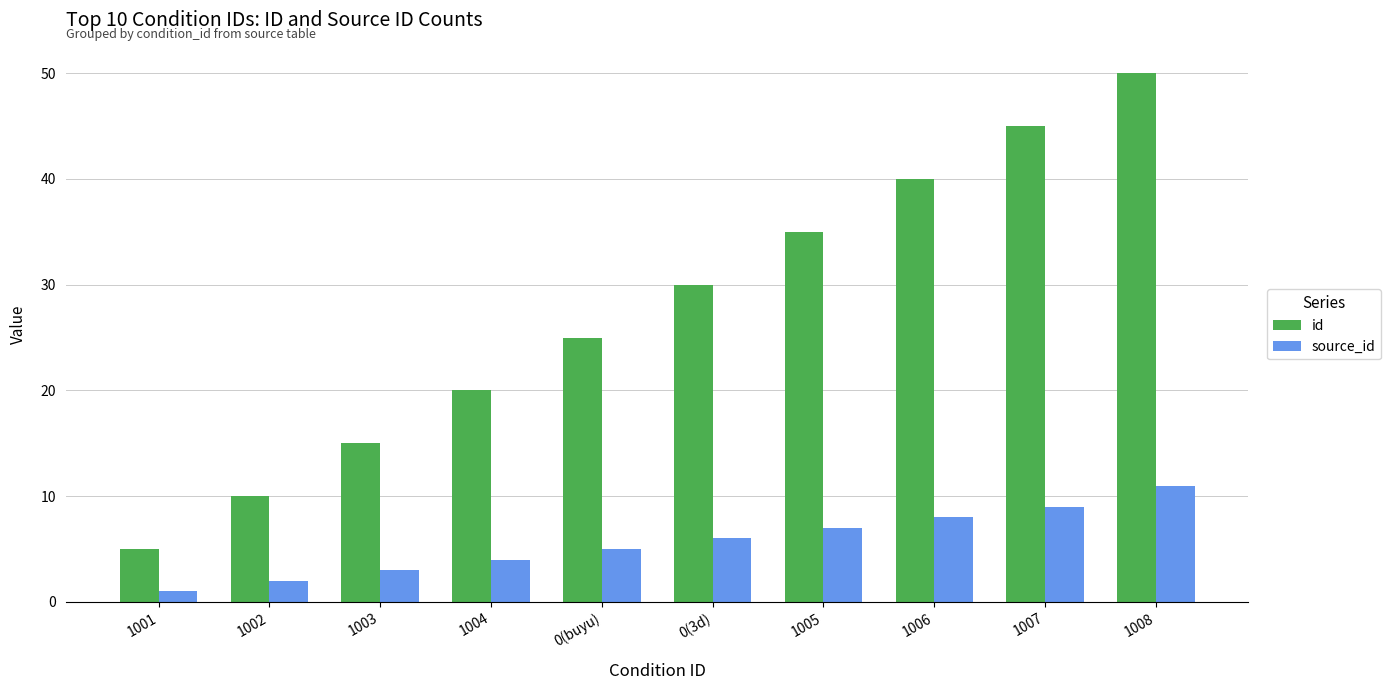

The id series shows 13 at 1004. True or false?

False